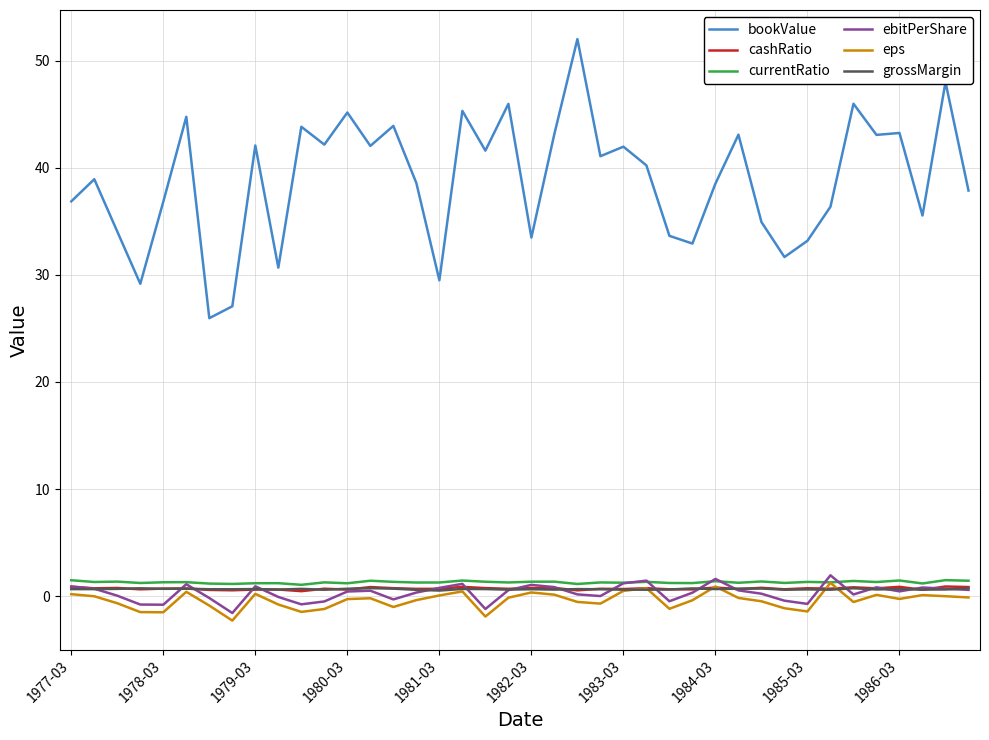

True or false: ebitPerShare and bookValue cross at least once.

False